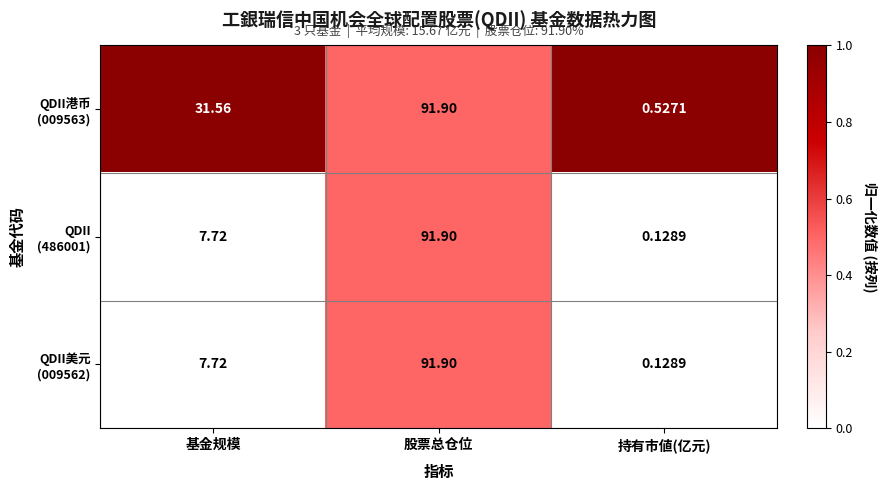

At which category is the sum across all series the highest?

股票总仓位